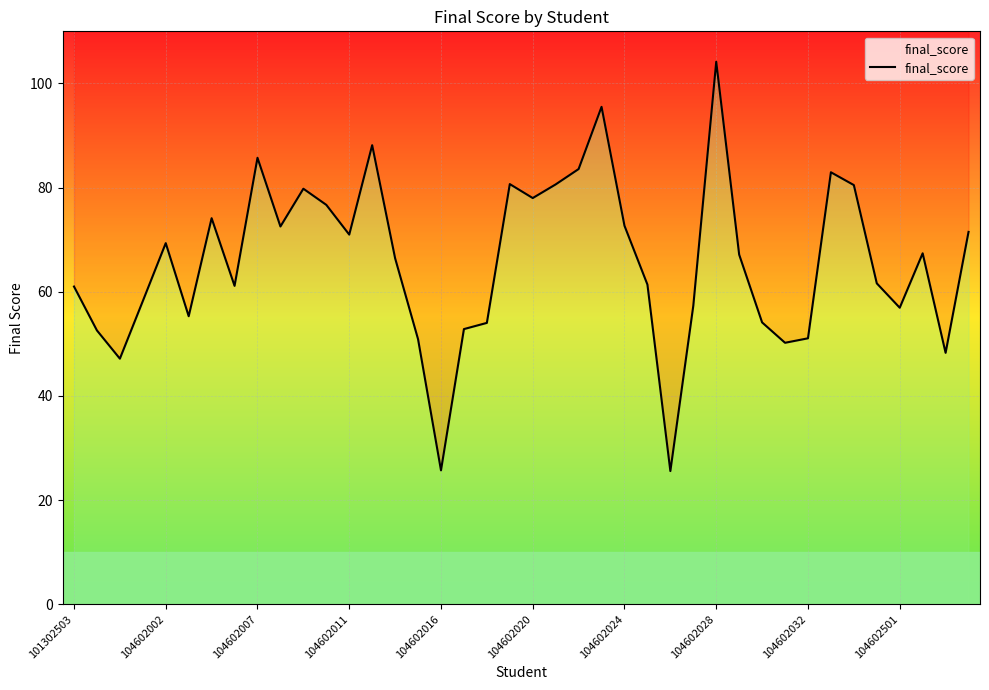

Is it true that the value at 104602016 is 25.7?

True